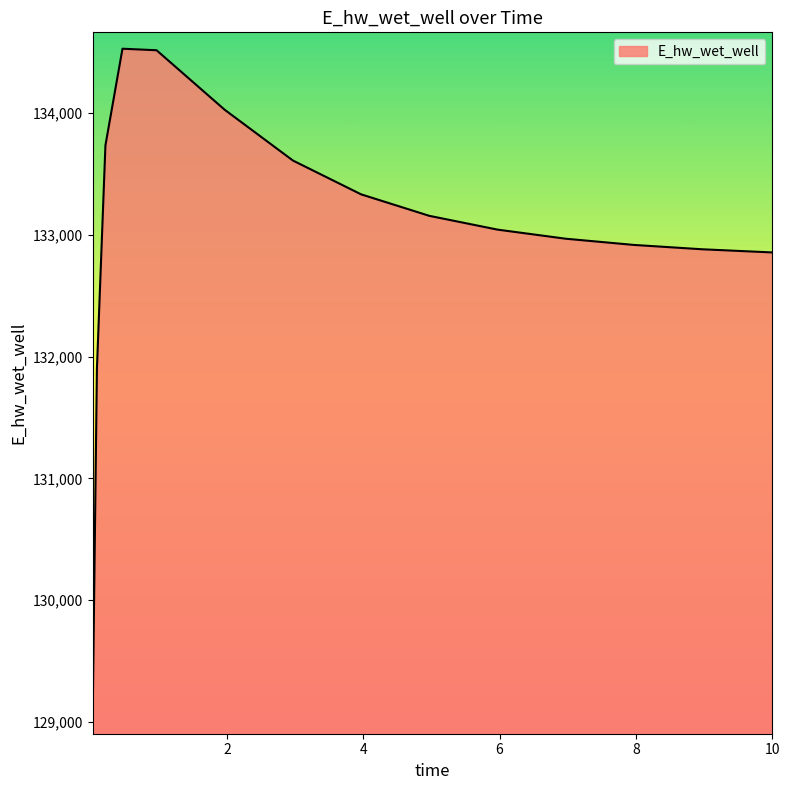

What is the maximum value shown in the chart?

134526.5